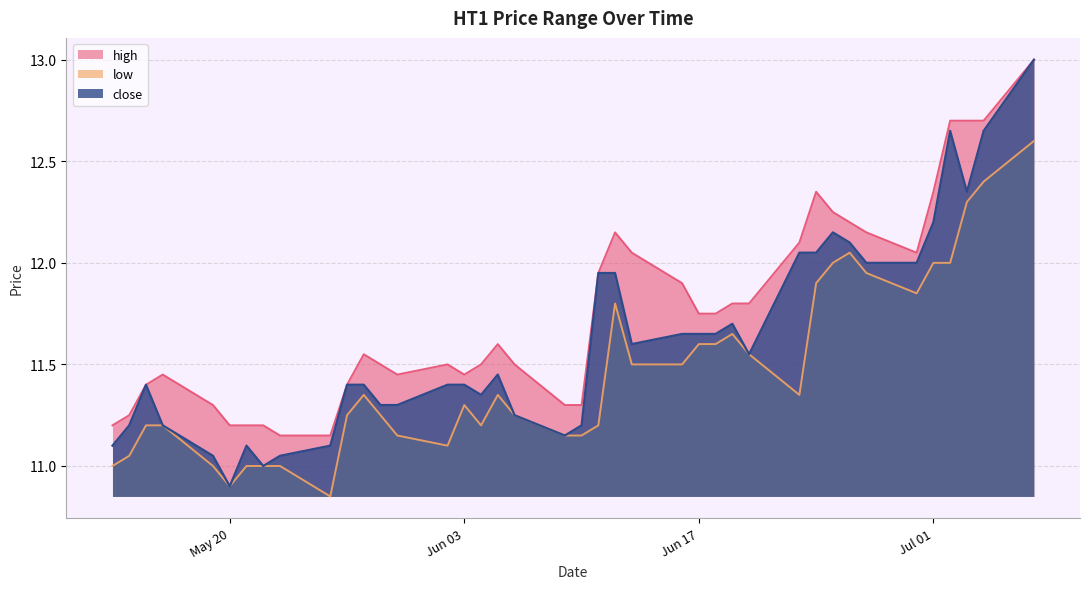

Which category has the lowest value in the close series?

May 20